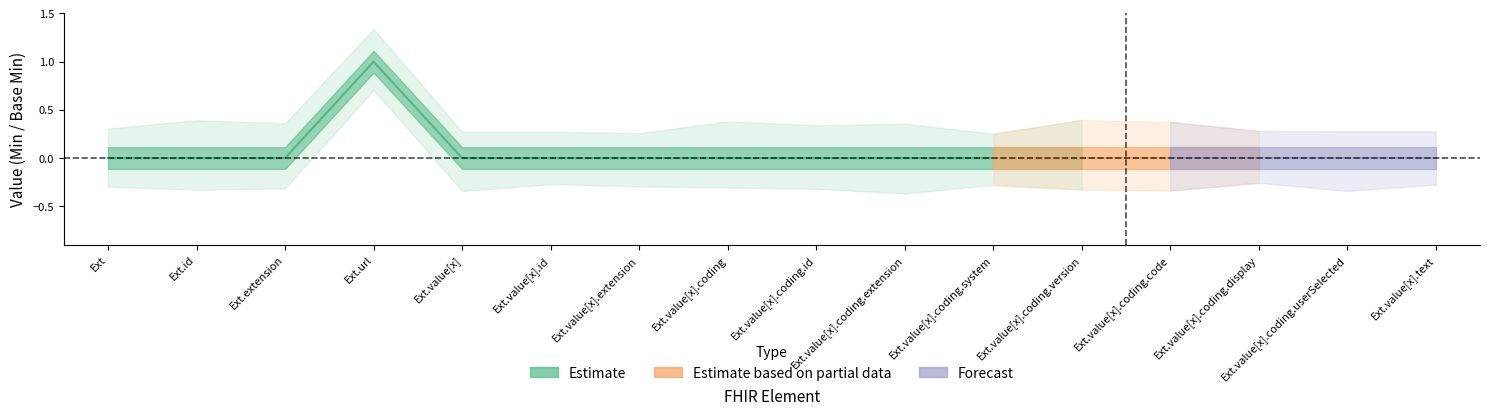

Reading right to left, transcribe all the data shown in this chart.

Min: Extension.value[x].text=0	Extension.value[x].coding.userSelected=0	Extension.value[x].coding.display=0	Extension.value[x].coding.code=0	Extension.value[x].coding.version=0	Extension.value[x].coding.system=0	Extension.value[x].coding.extension=0	Extension.value[x].coding.id=0	Extension.value[x].coding=0	Extension.value[x].extension=0	Extension.value[x].id=0	Extension.value[x]=0	Extension.url=1	Extension.extension=0	Extension.id=0	Extension=0
Base Min: Extension.value[x].text=0	Extension.value[x].coding.userSelected=0	Extension.value[x].coding.display=0	Extension.value[x].coding.code=0	Extension.value[x].coding.version=0	Extension.value[x].coding.system=0	Extension.value[x].coding.extension=0	Extension.value[x].coding.id=0	Extension.value[x].coding=0	Extension.value[x].extension=0	Extension.value[x].id=0	Extension.value[x]=0	Extension.url=1	Extension.extension=0	Extension.id=0	Extension=0